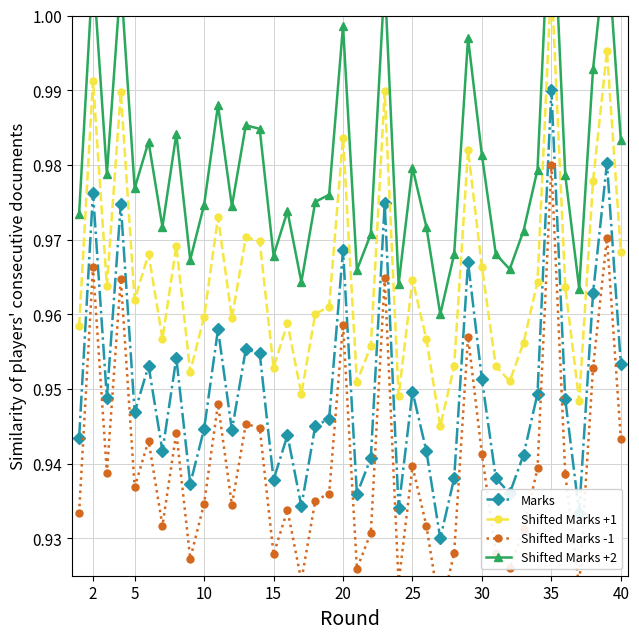

True or false: Marks has more than 2 interior local peaks.

True